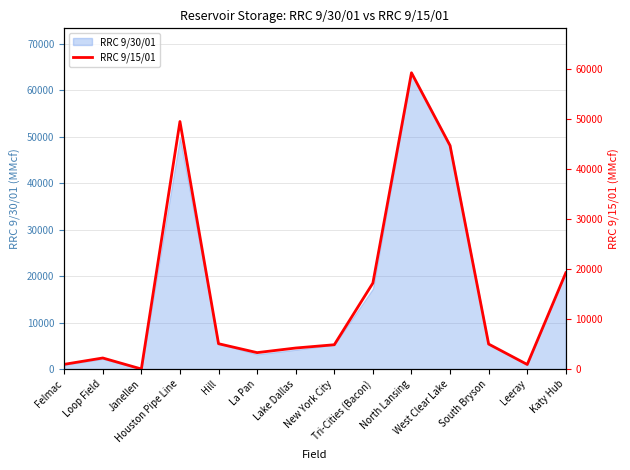

What is the value of the 6th point from the left?

3303